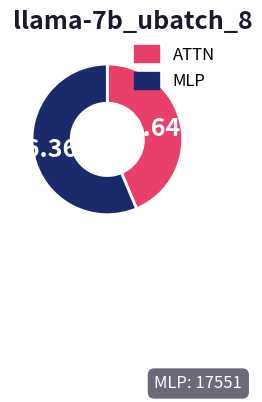

Rank the categories by value from lowest to highest.

ATTN, MLP